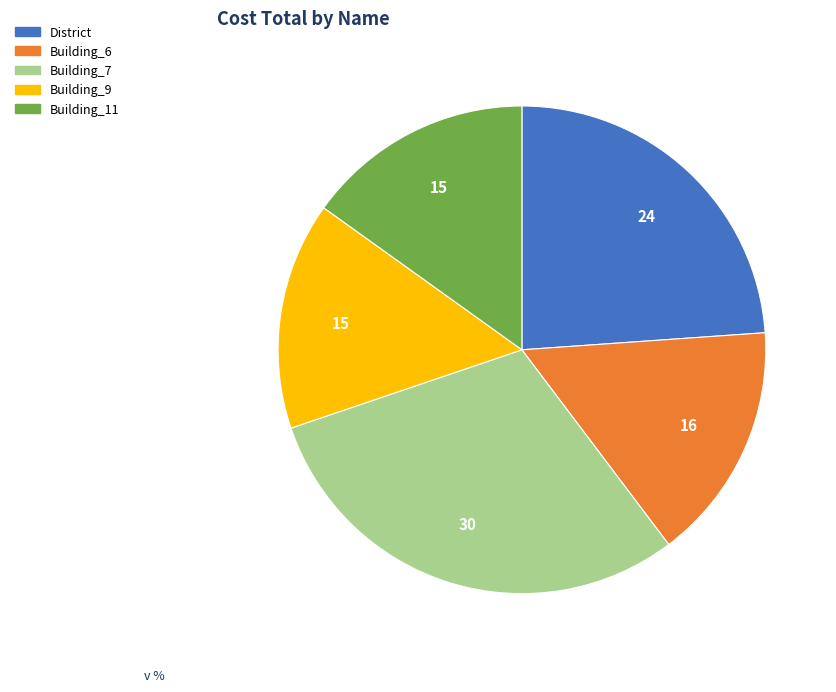

Is it true that Building_6 is 25% of the pie?

False